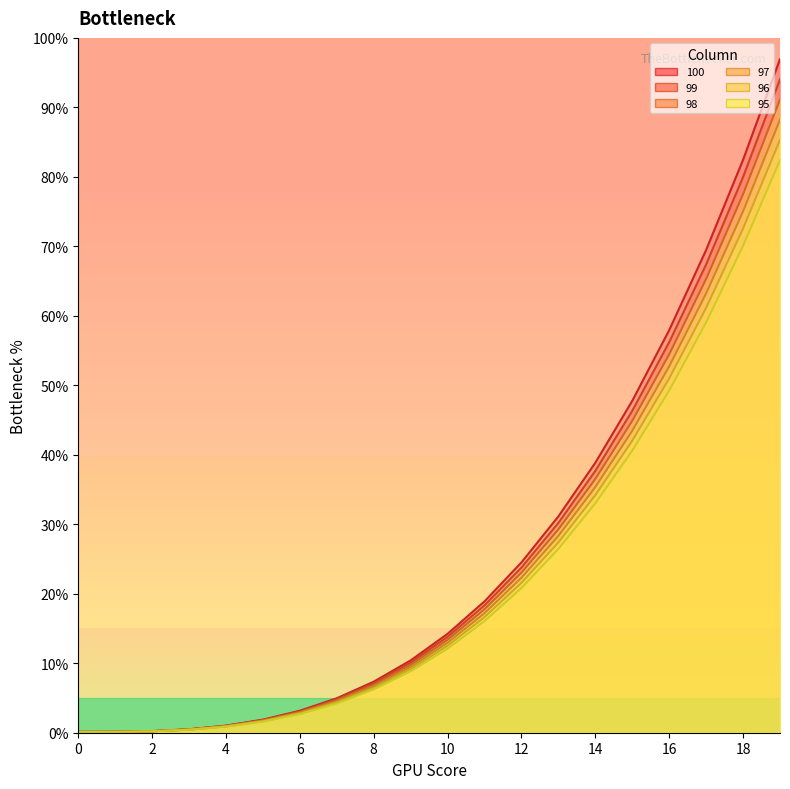

Rank the categories by 100 value from highest to lowest.

19, 18, 17, 16, 15, 14, 13, 12, 11, 10, 9, 8, 7, 6, 5, 4, 3, 2, 1, 0